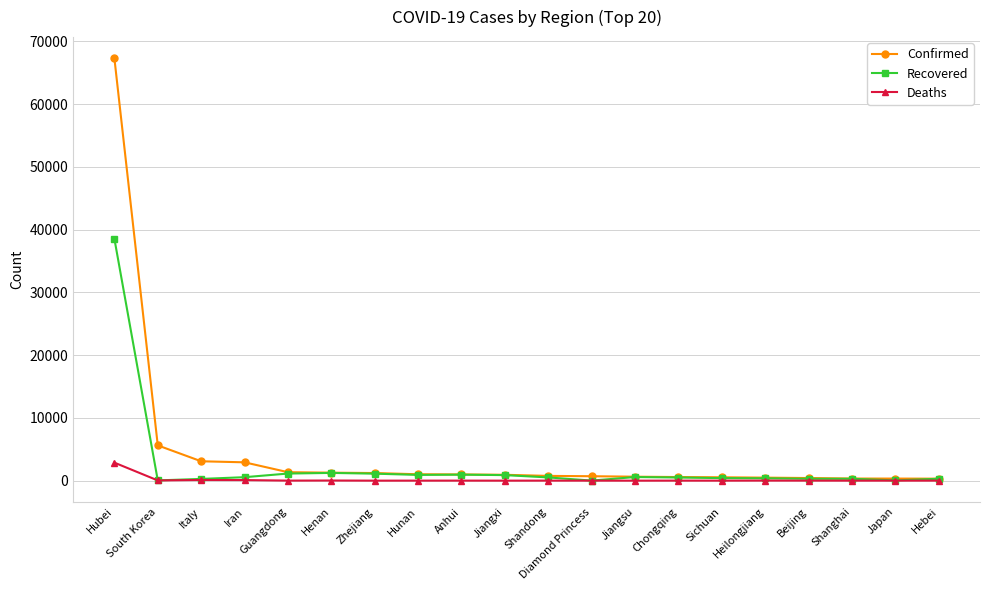

Rank the series by their average value, from lowest to highest.

Deaths, Recovered, Confirmed